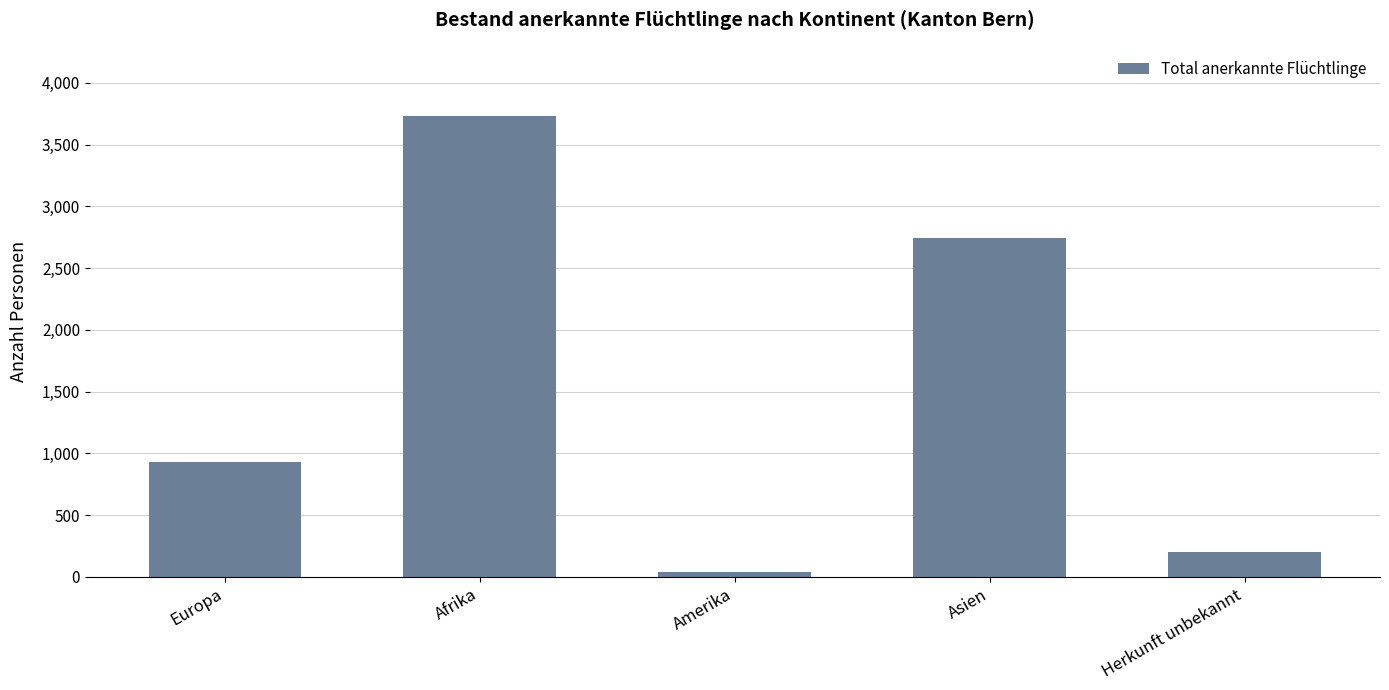

True or false: the data shows 2745 at Asien.

True